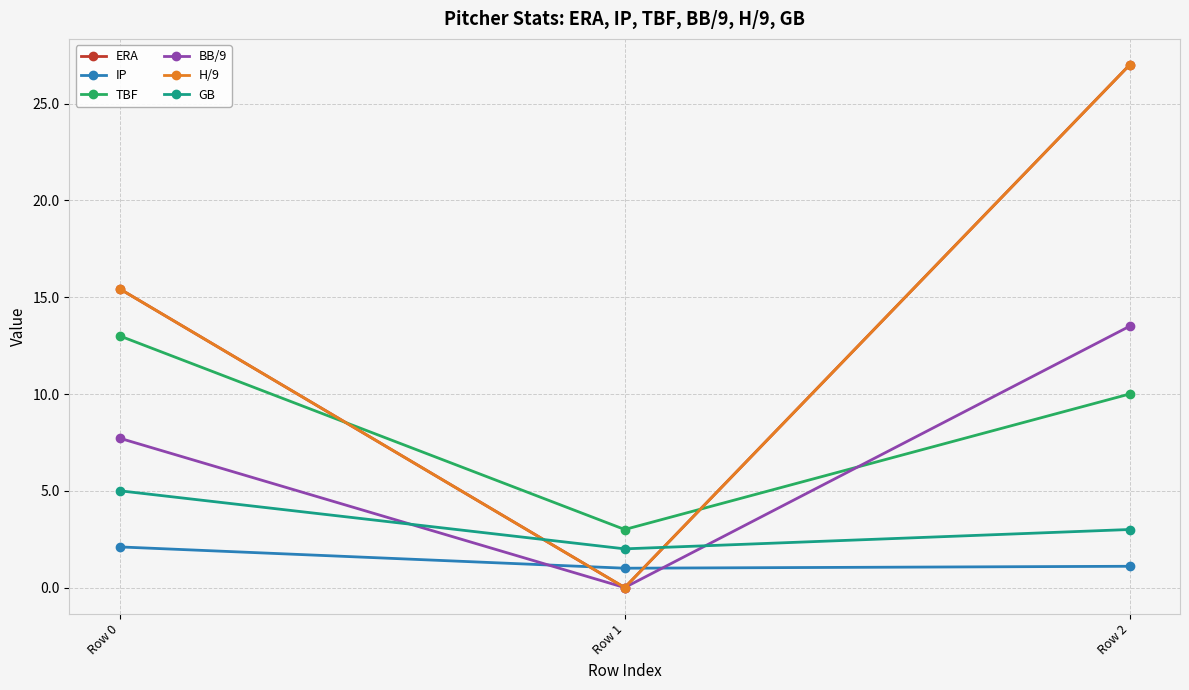

Reading left to right, list all the values displayed in this chart.

ERA: Row 0=15.4	Row 1=0.0	Row 2=27.0
IP: Row 0=2.1	Row 1=1.0	Row 2=1.1
TBF: Row 0=13.0	Row 1=3.0	Row 2=10.0
BB/9: Row 0=7.7	Row 1=0.0	Row 2=13.5
H/9: Row 0=15.4	Row 1=0.0	Row 2=27.0
GB: Row 0=5.0	Row 1=2.0	Row 2=3.0